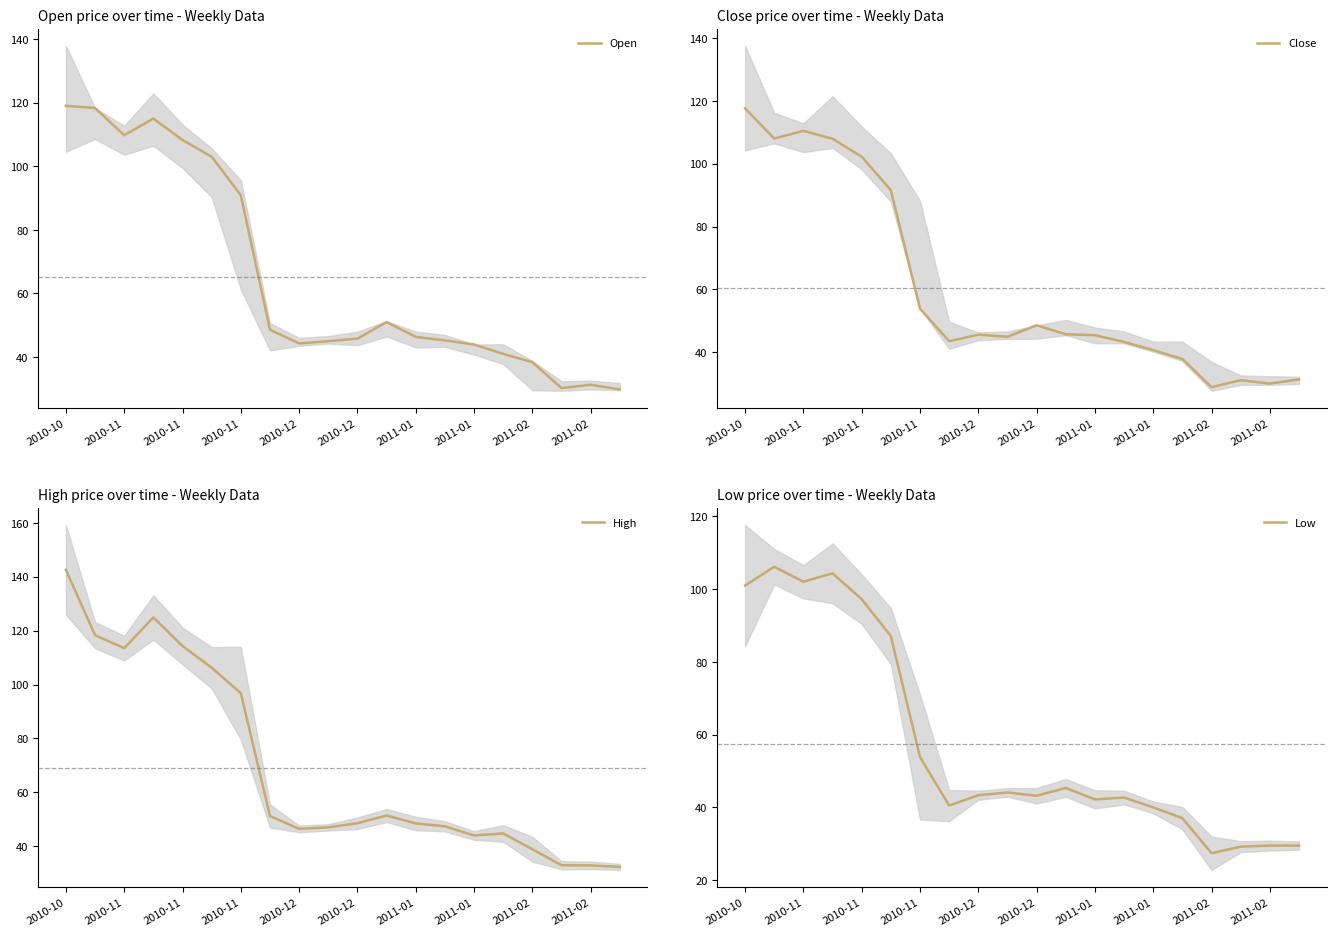

True or false: Low and Close cross at least once.

False